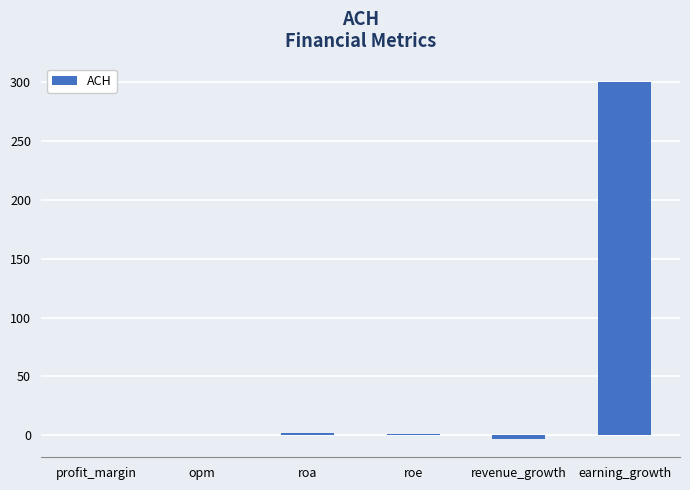

Is it true that the value at opm is 0.0?

True